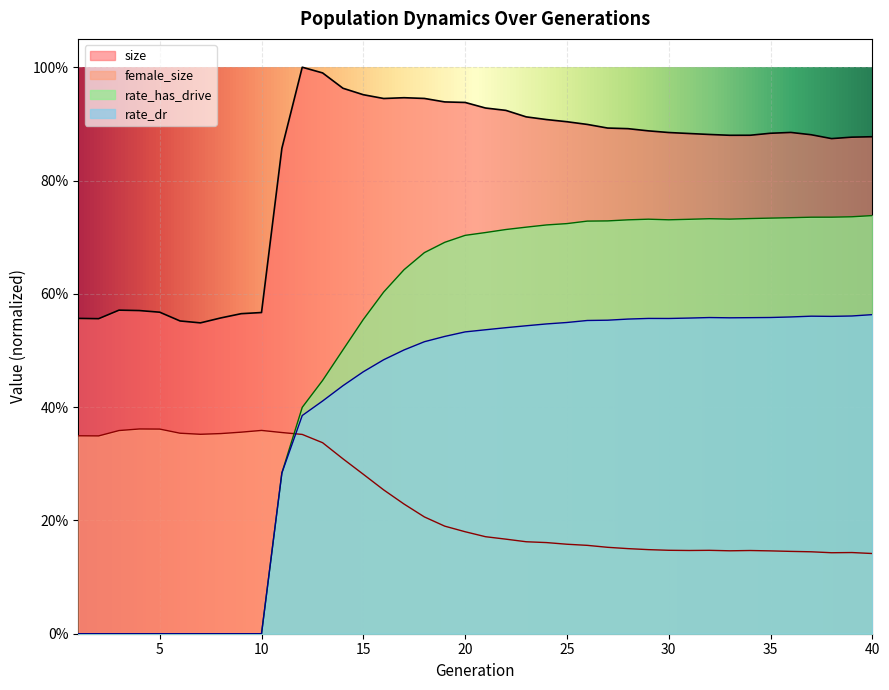

Which series has the largest total across all categories?

size